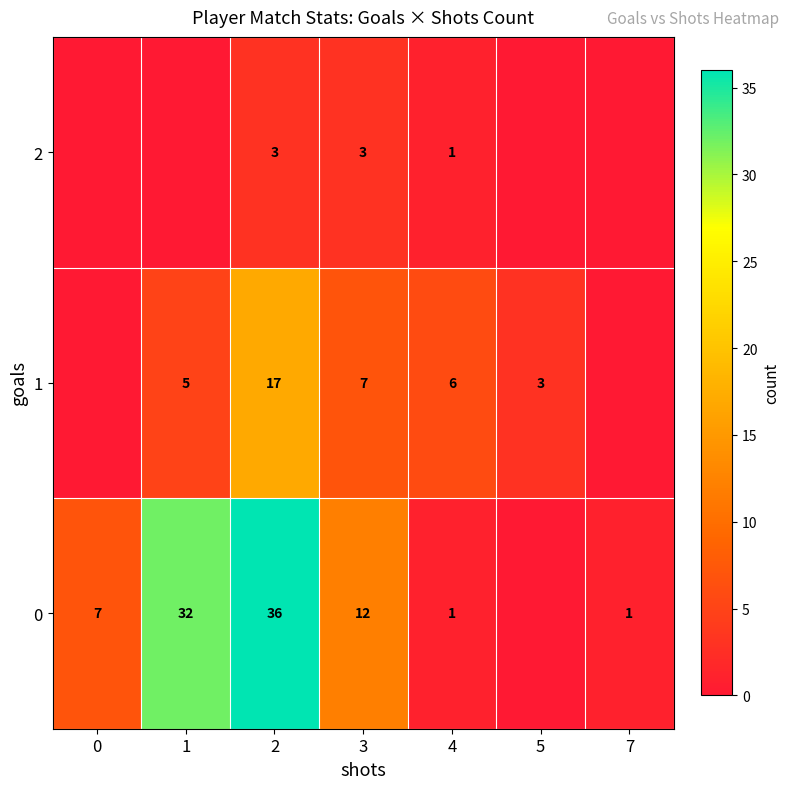

Where does the row_0 series first go above 7?

1